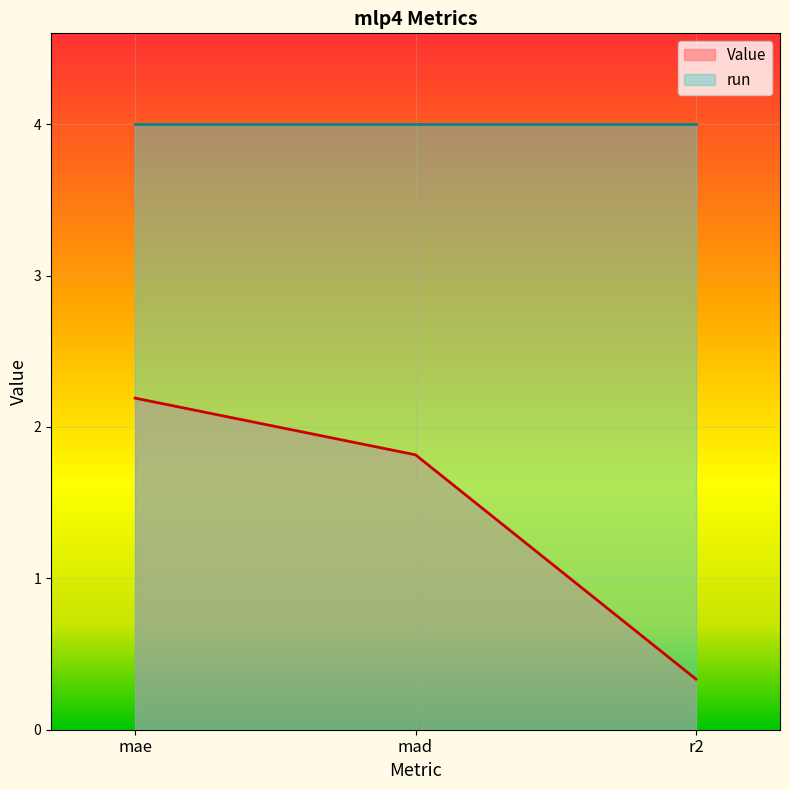

Reading left to right, transcribe all the data shown in this chart.

mae=2.2	mad=1.8	r2=0.3